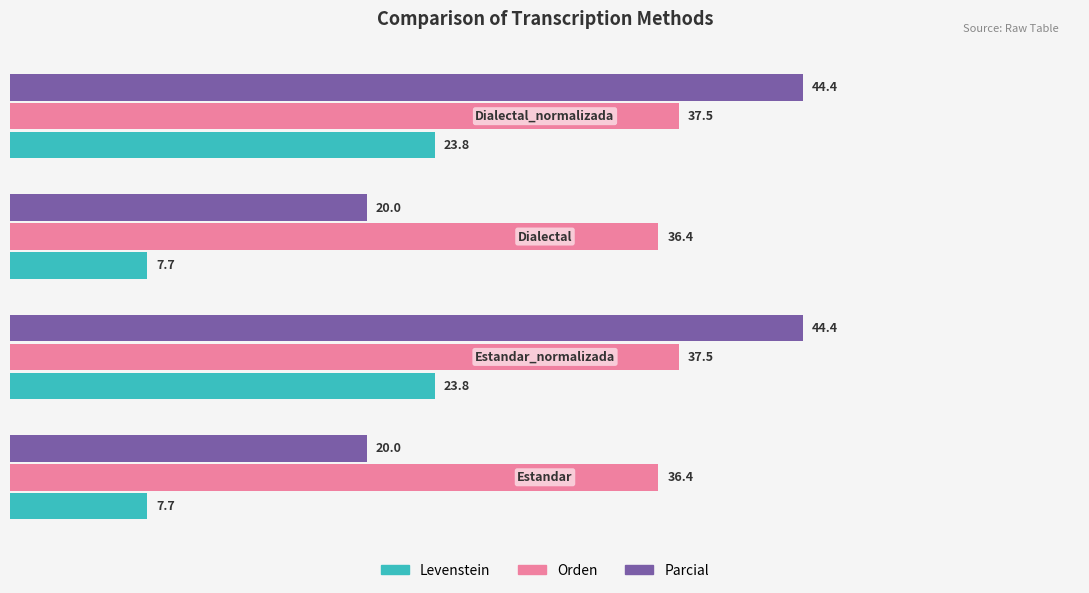

Count the number of data series in this chart.

3